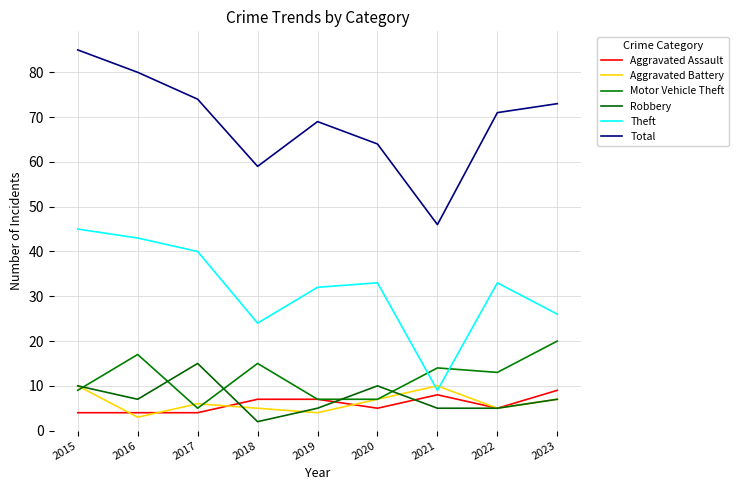

What is the difference between the second highest and minimum values in the Aggravated Battery series?

7